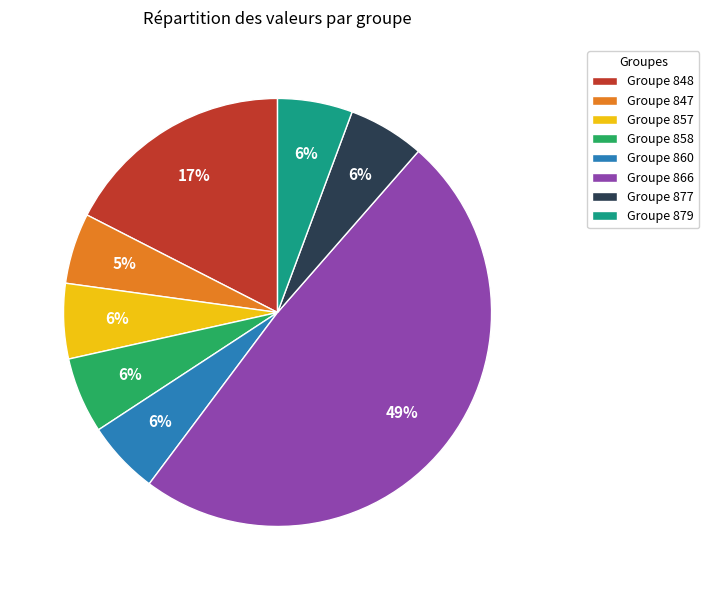

To the nearest percent, what portion does Groupe 866 represent?

49%